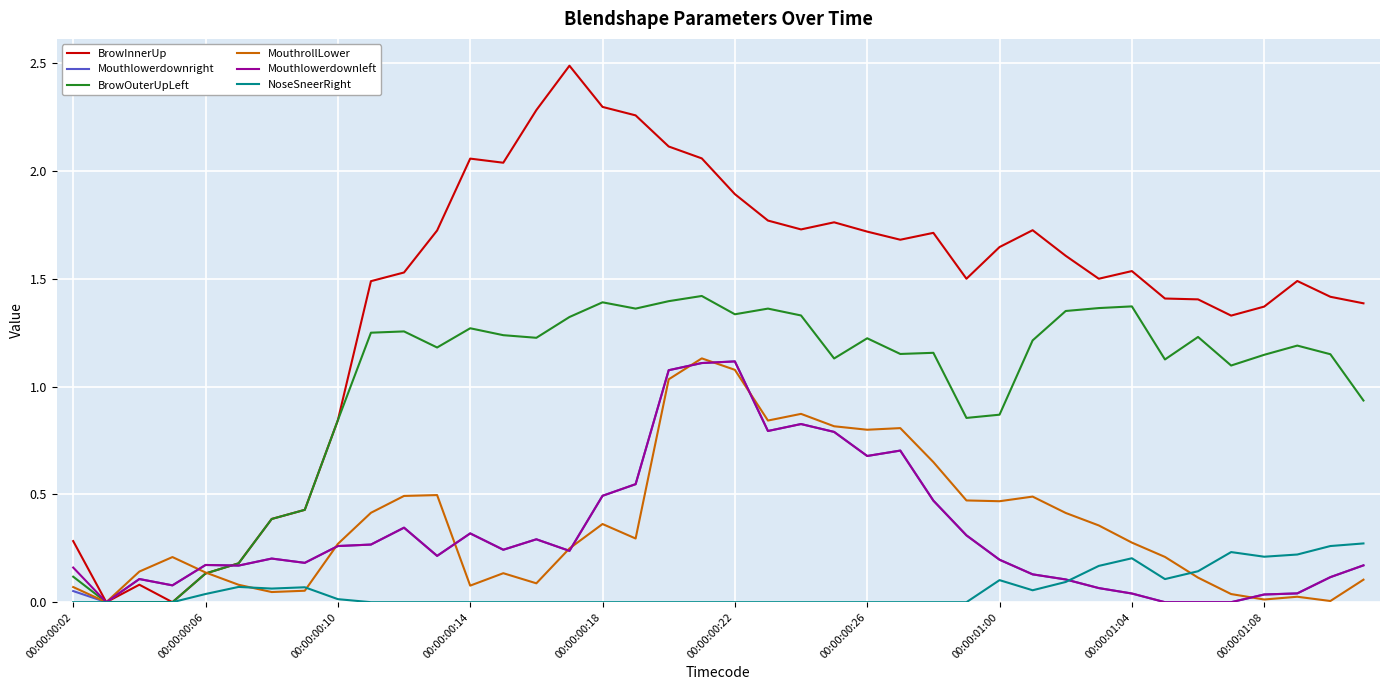

Which series has the widest spread of values?

BrowInnerUp